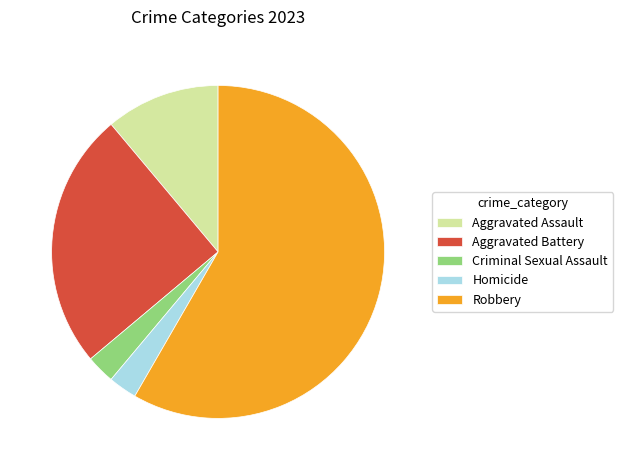

How many slices are in this pie chart?

5